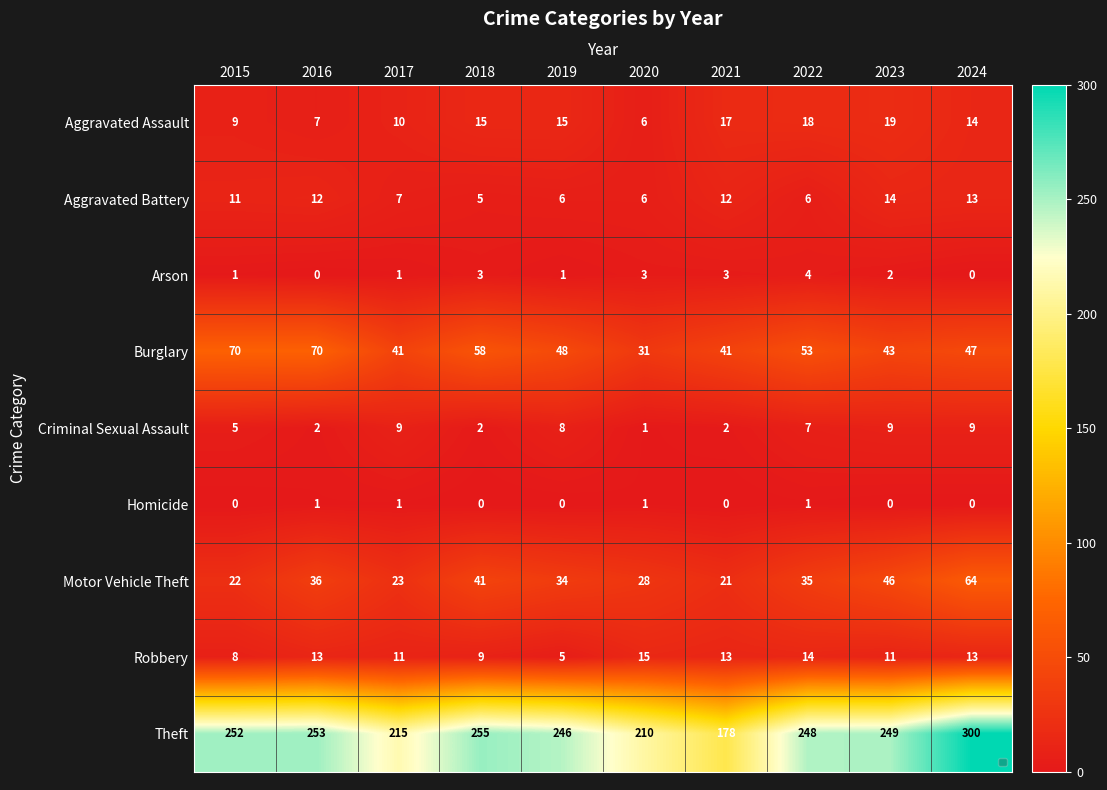

At which category is the sum across all series the highest?

2024